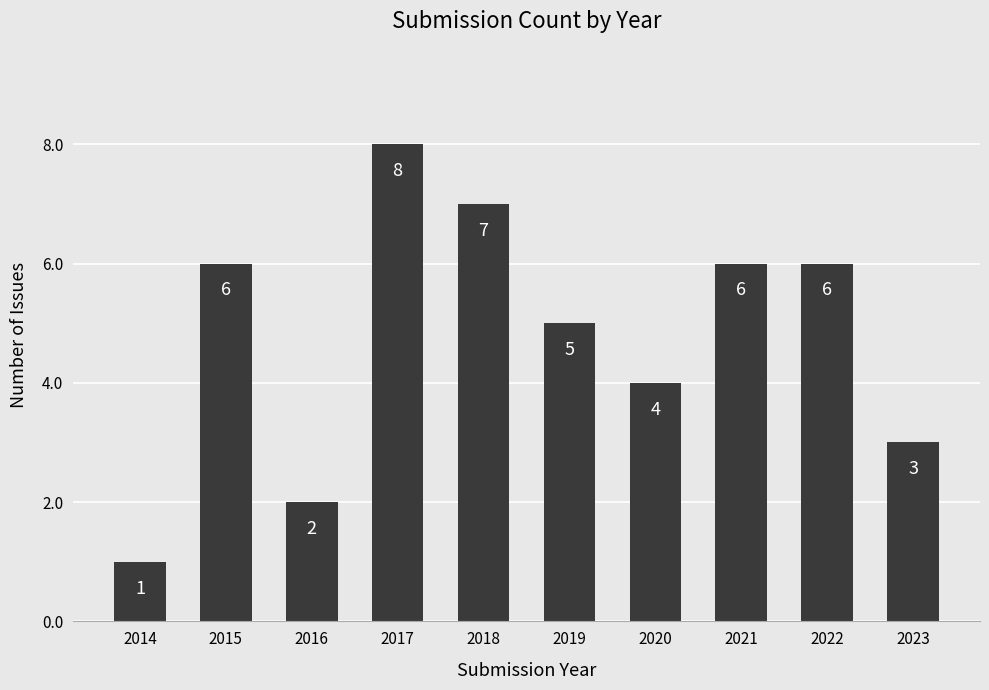

Between 2014 and 2019, which is larger?

2019